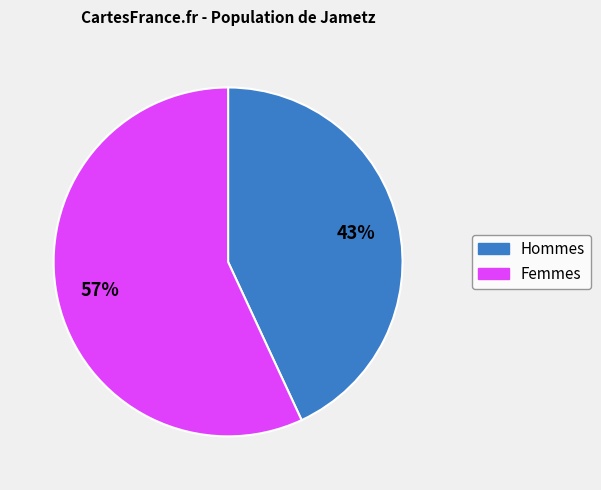

How many slices are in this pie chart?

2